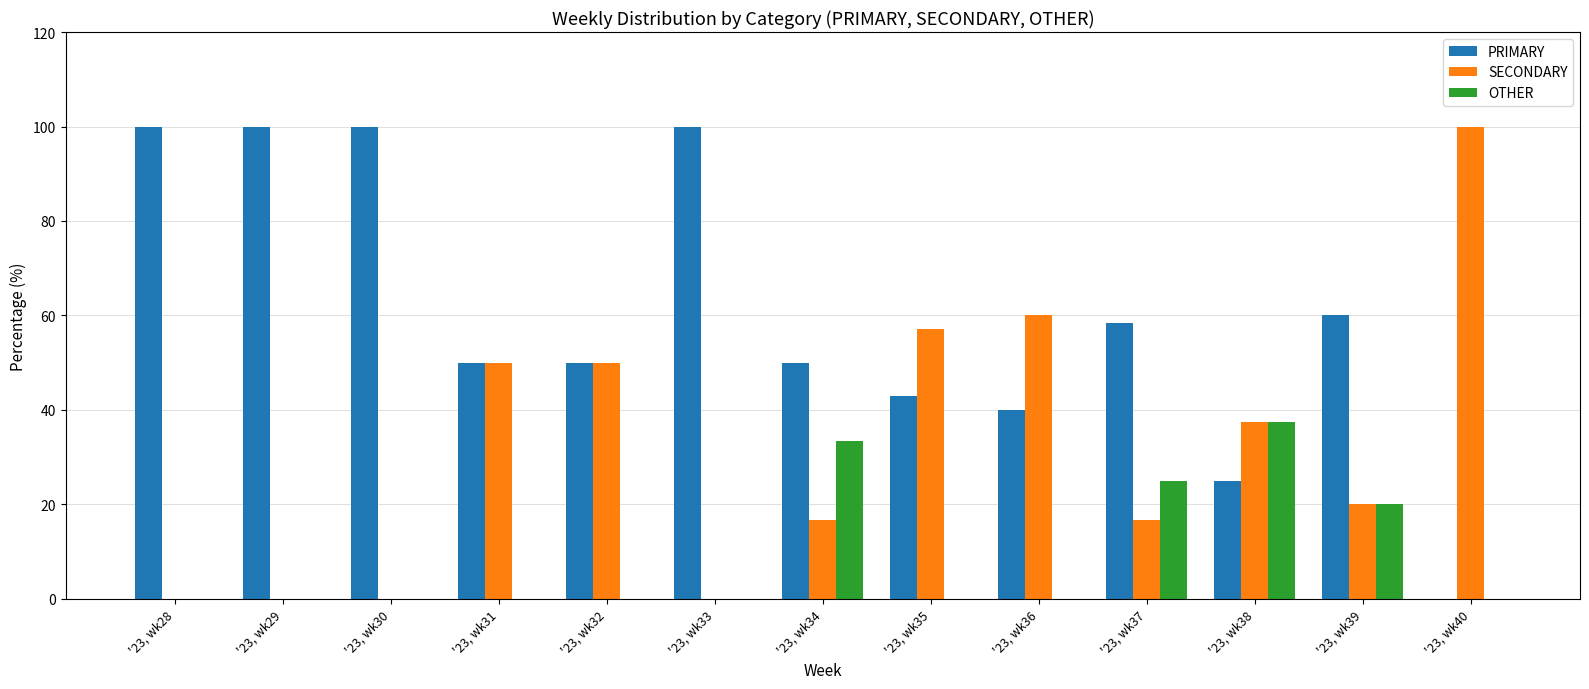

The OTHER series shows 16.6 at '23, wk29. True or false?

False